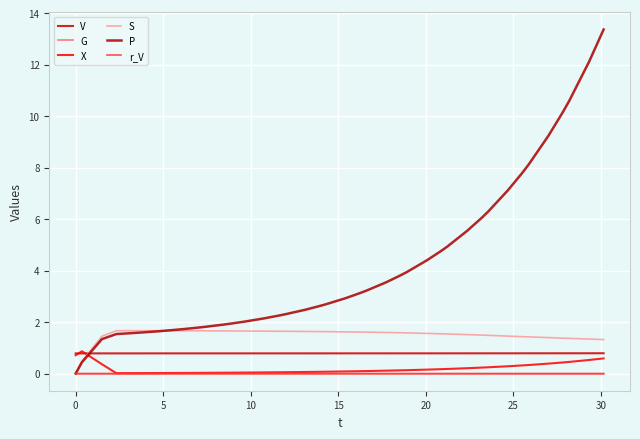

Is this an area chart (filled region under the line)?

No